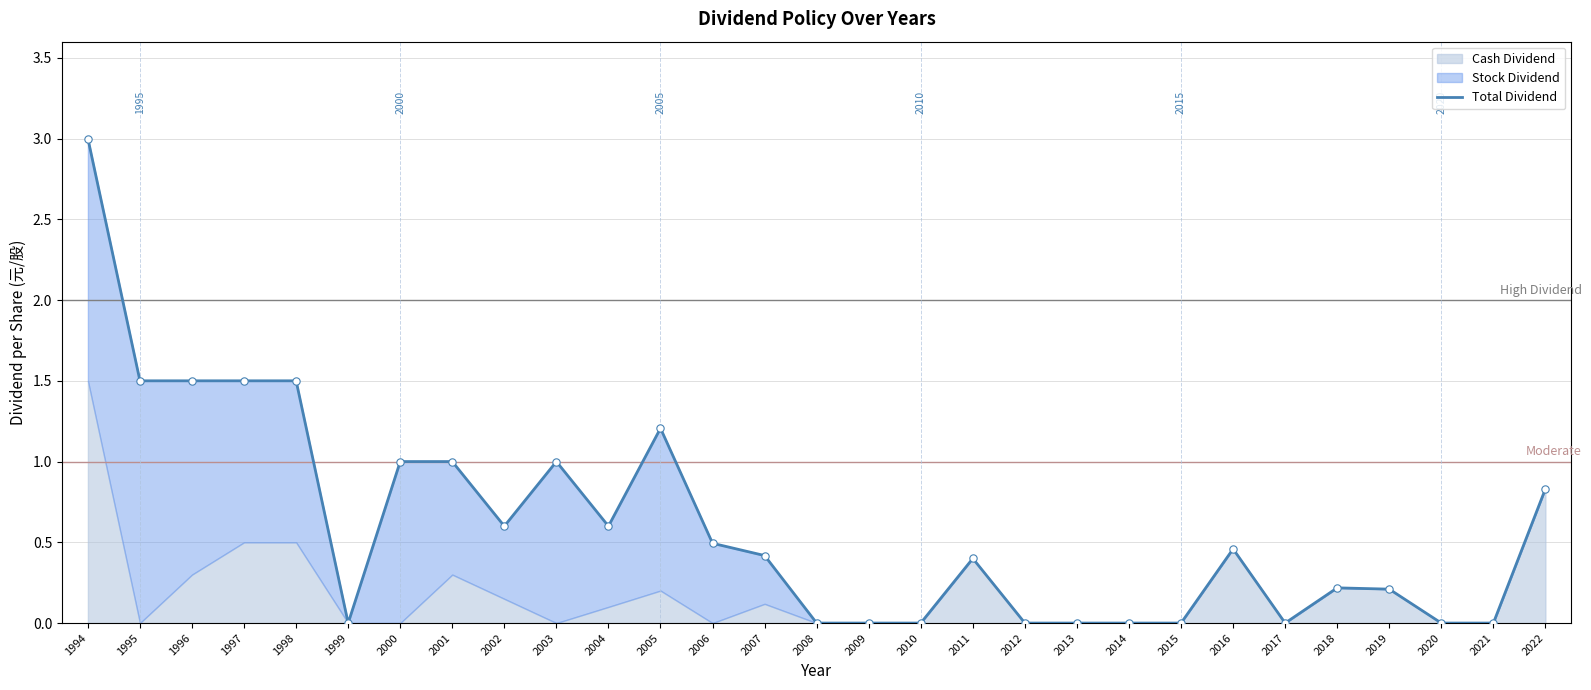

Approximately how many times larger is the value at 1994 compared to 1997?

2.0